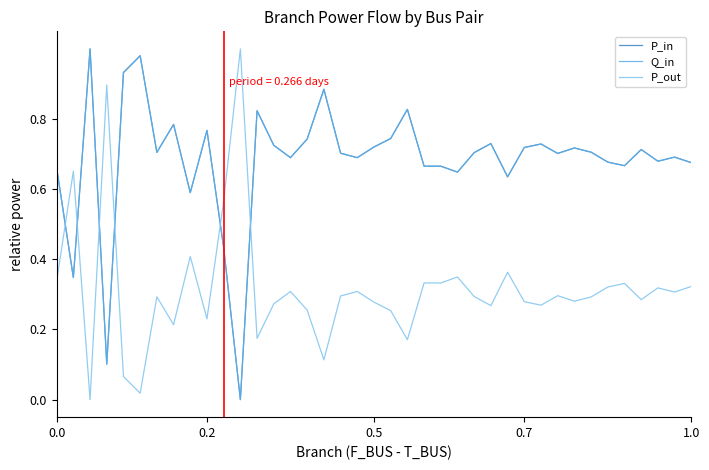

After their last crossing, which series has the higher values: P_out or P_in?

P_in